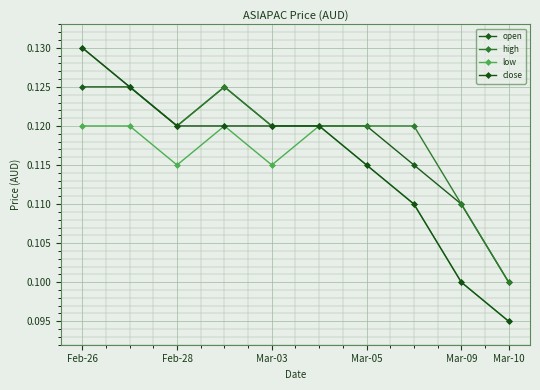

Which series has the largest total across all categories?

high